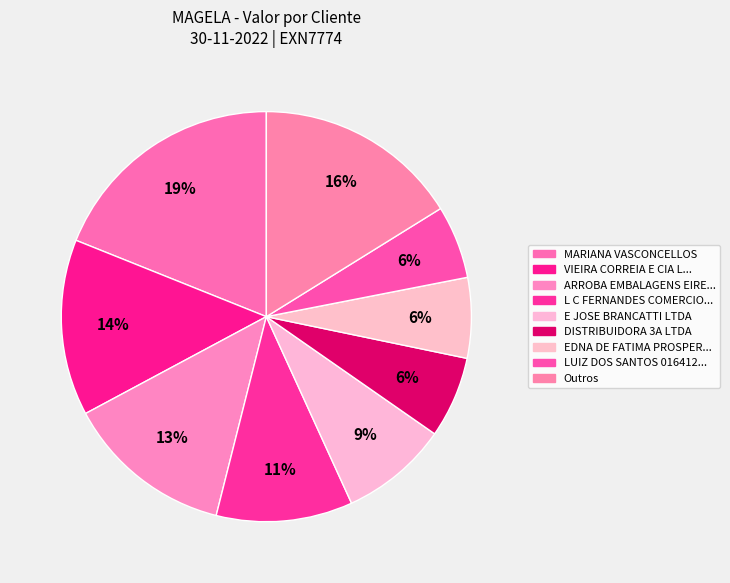

How many slices are in this pie chart?

9